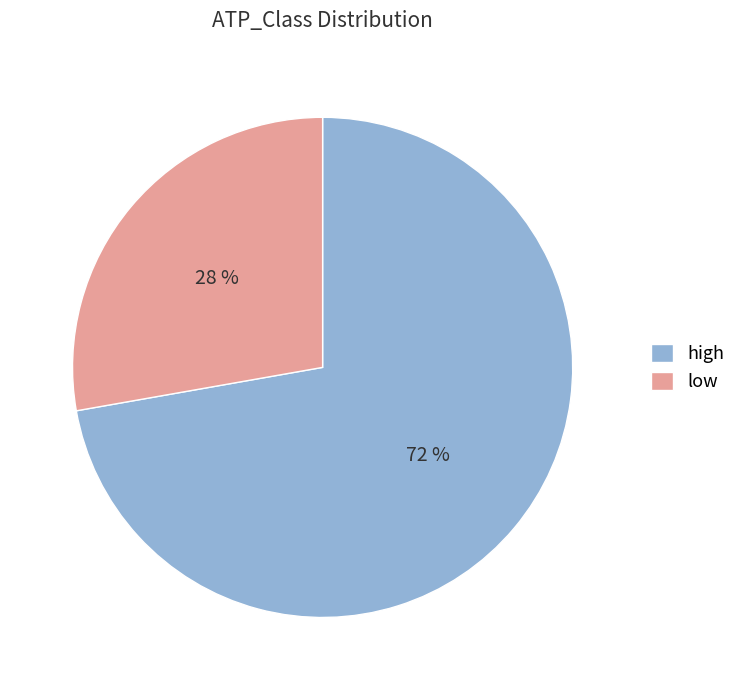

What is the largest slice in the pie chart?

high